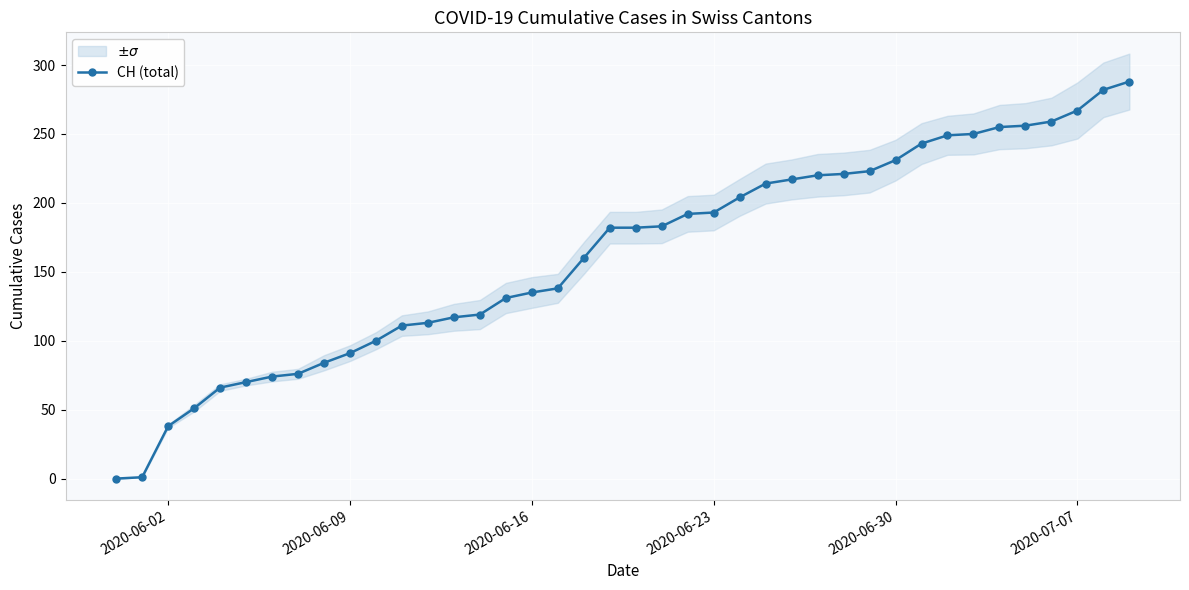

What is the maximum value shown in the chart?

288